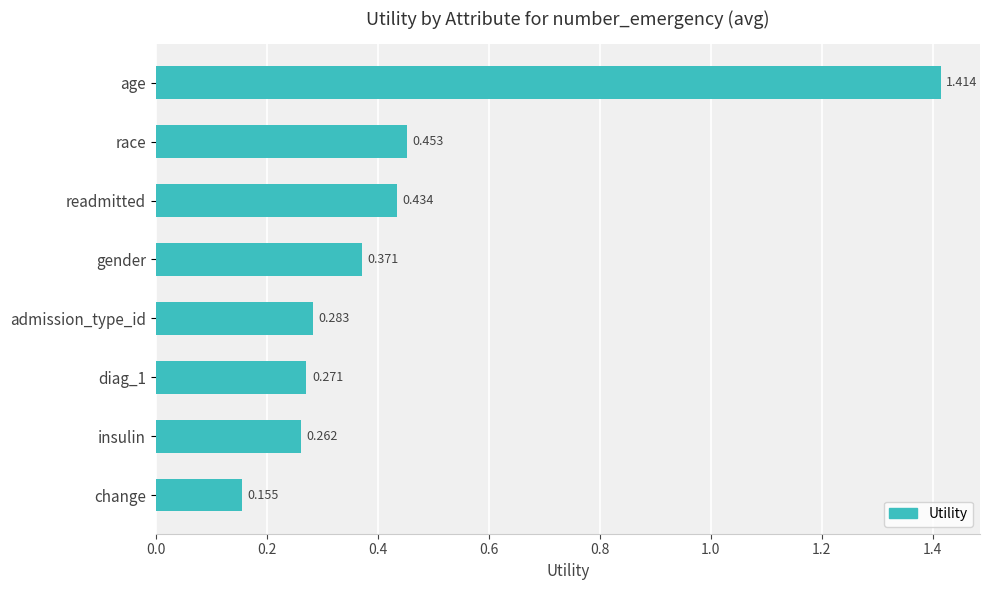

Where is the data nearest to the value 0?

change